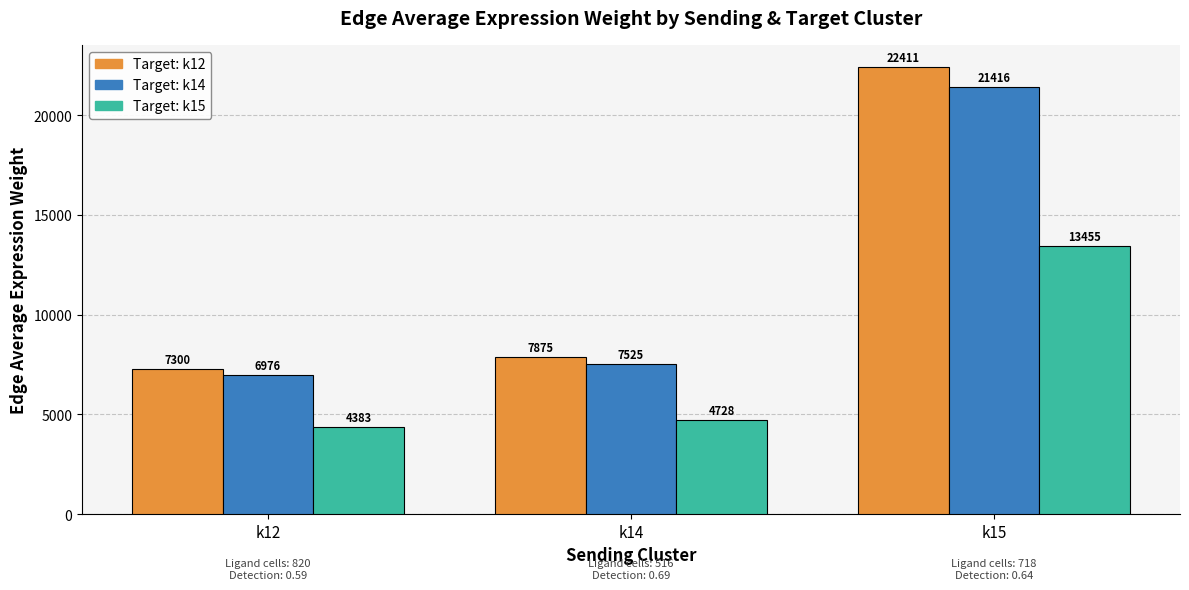

What is the value of the Target: k14 bar at the 2nd from the left?

7525.2